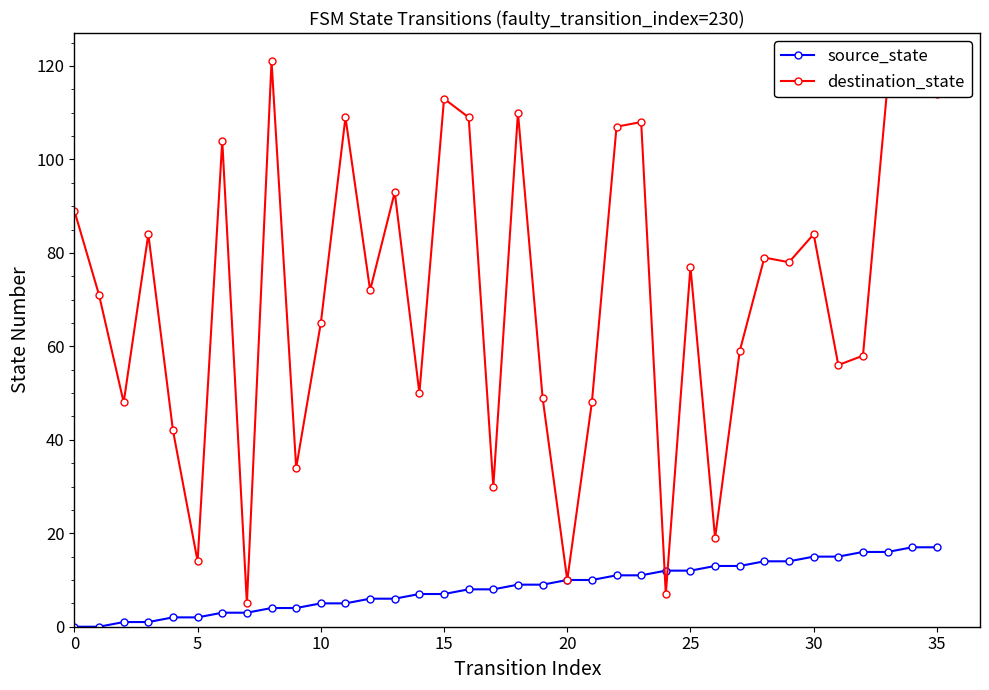

How many distinct data groups are displayed?

2